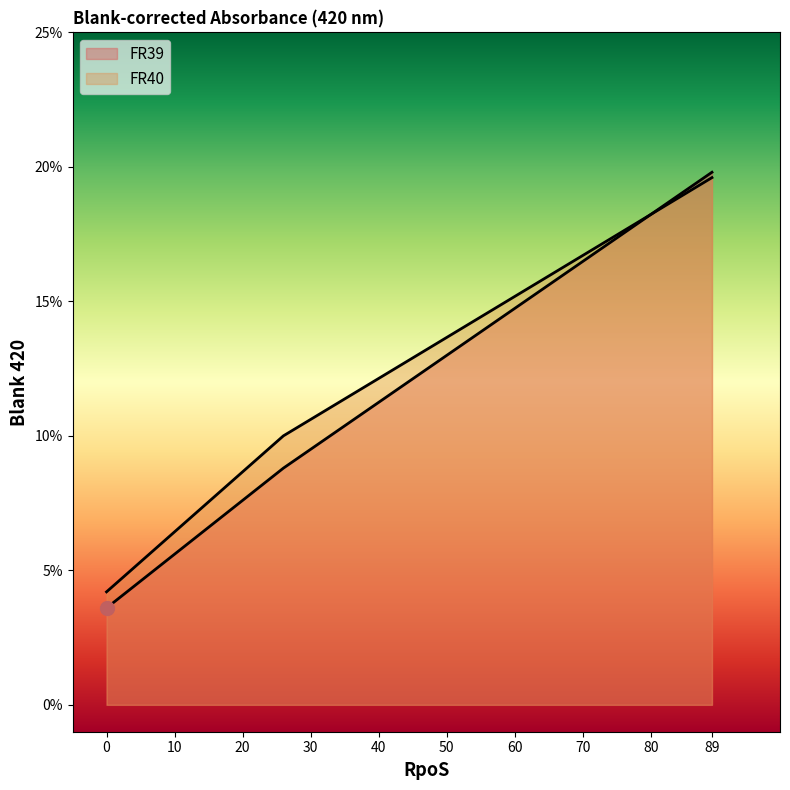

How many FR39 values are between 0 and 1?

3